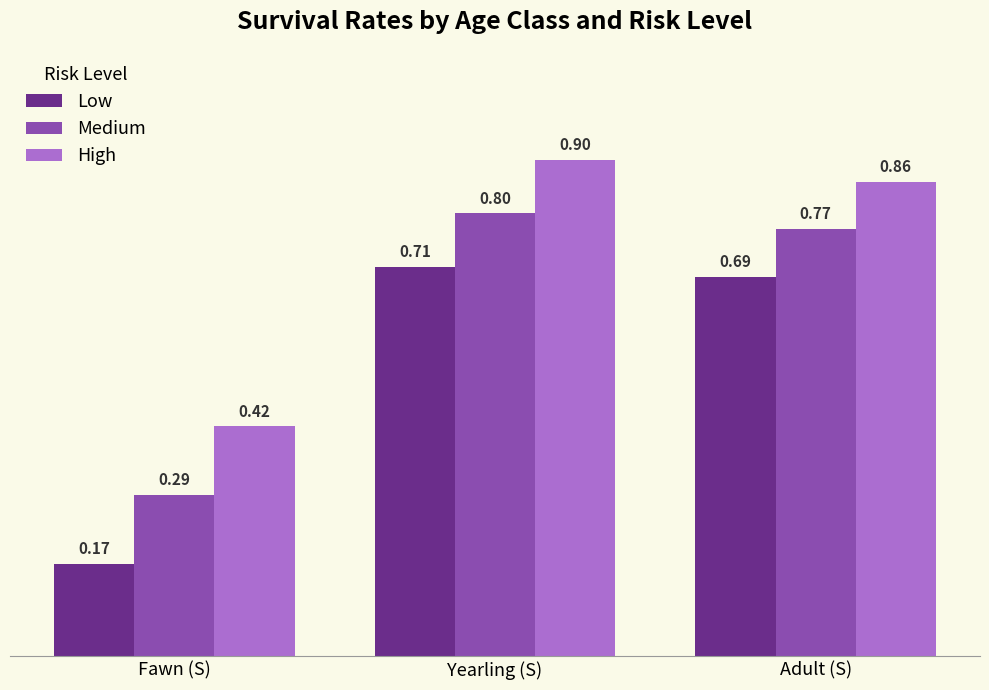

List the series in order of their peak value, highest first.

High, Medium, Low